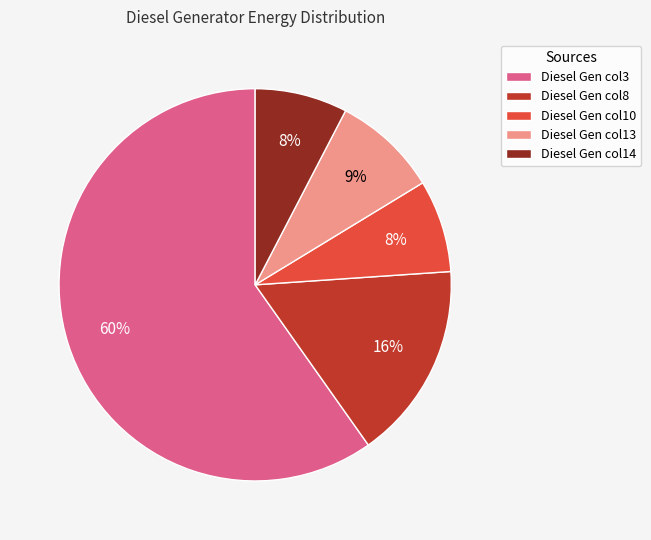

Combined, do Diesel Gen col3 and Diesel Gen col10 account for over 50%?

Yes